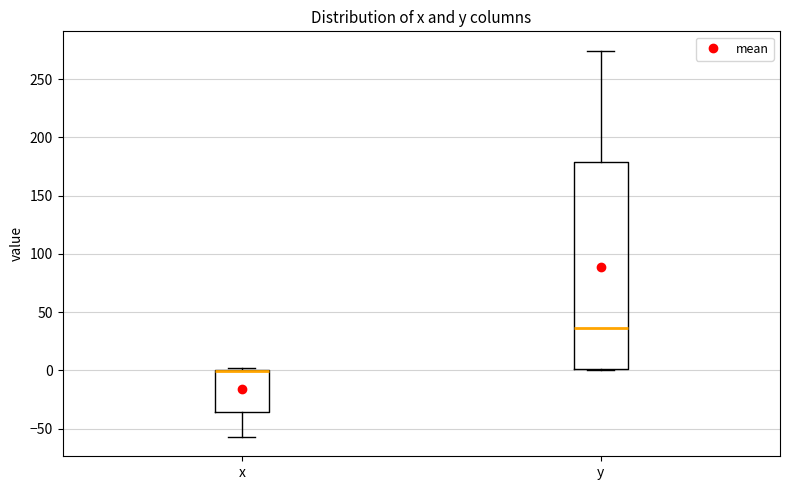

Where is the lower edge of the box for x on the y-axis? The values are not printed on the chart, so give them approximately, as read against the axis.

-35